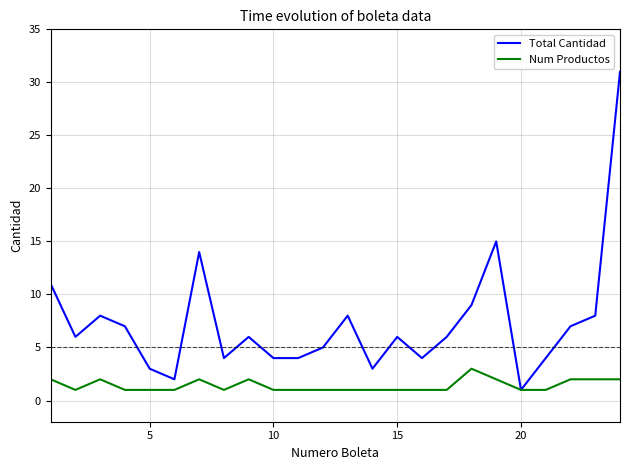

Which series has the largest total across all categories?

Total Cantidad